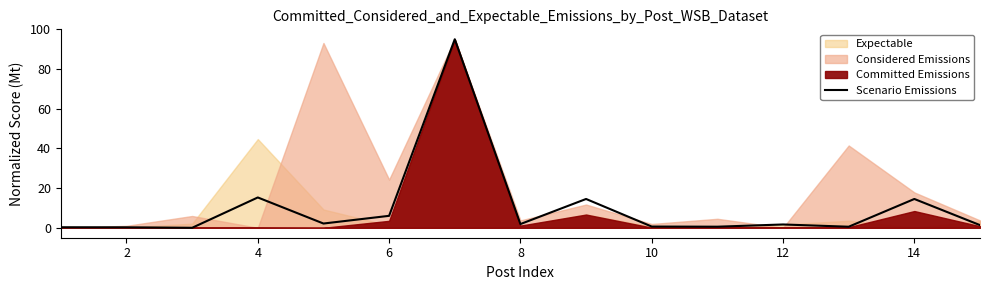

How many data points are above 1?

9